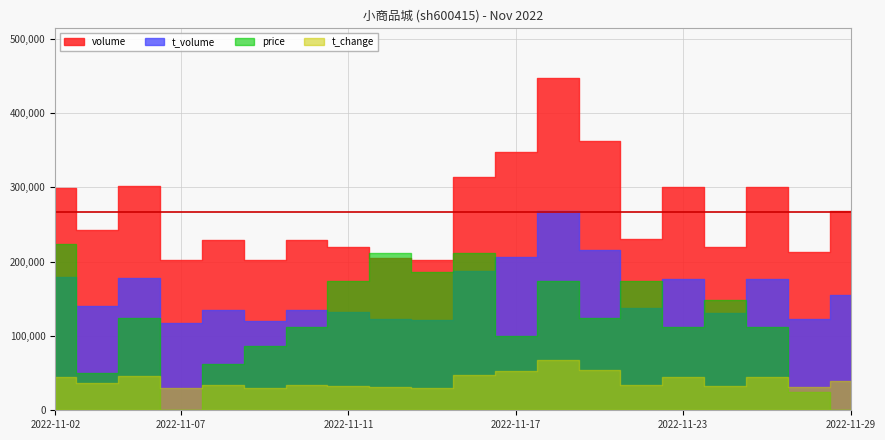

True or false: t_change and t_volume intersect in this chart.

False